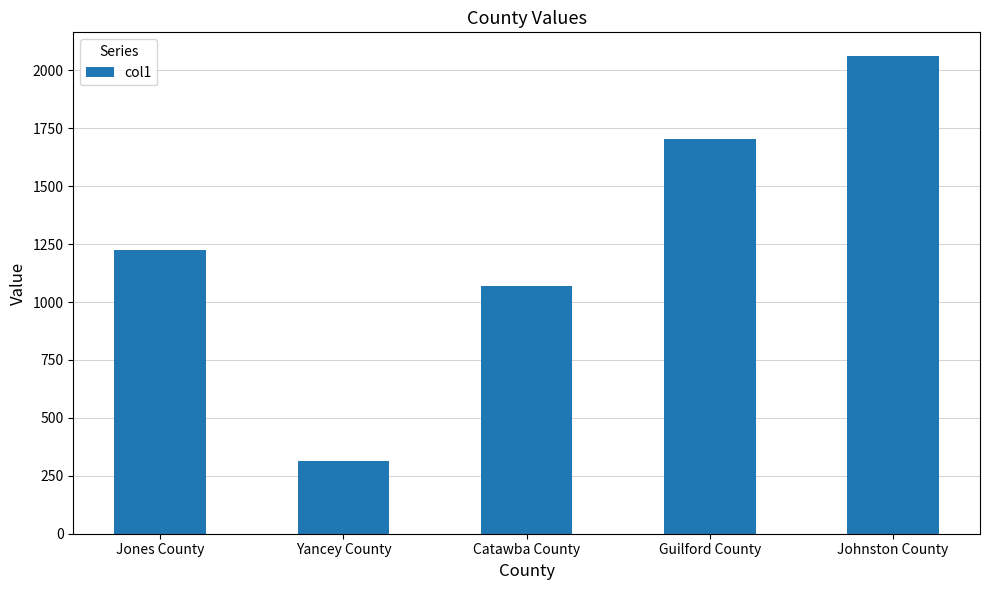

What is the difference between the second highest and minimum values?

1390